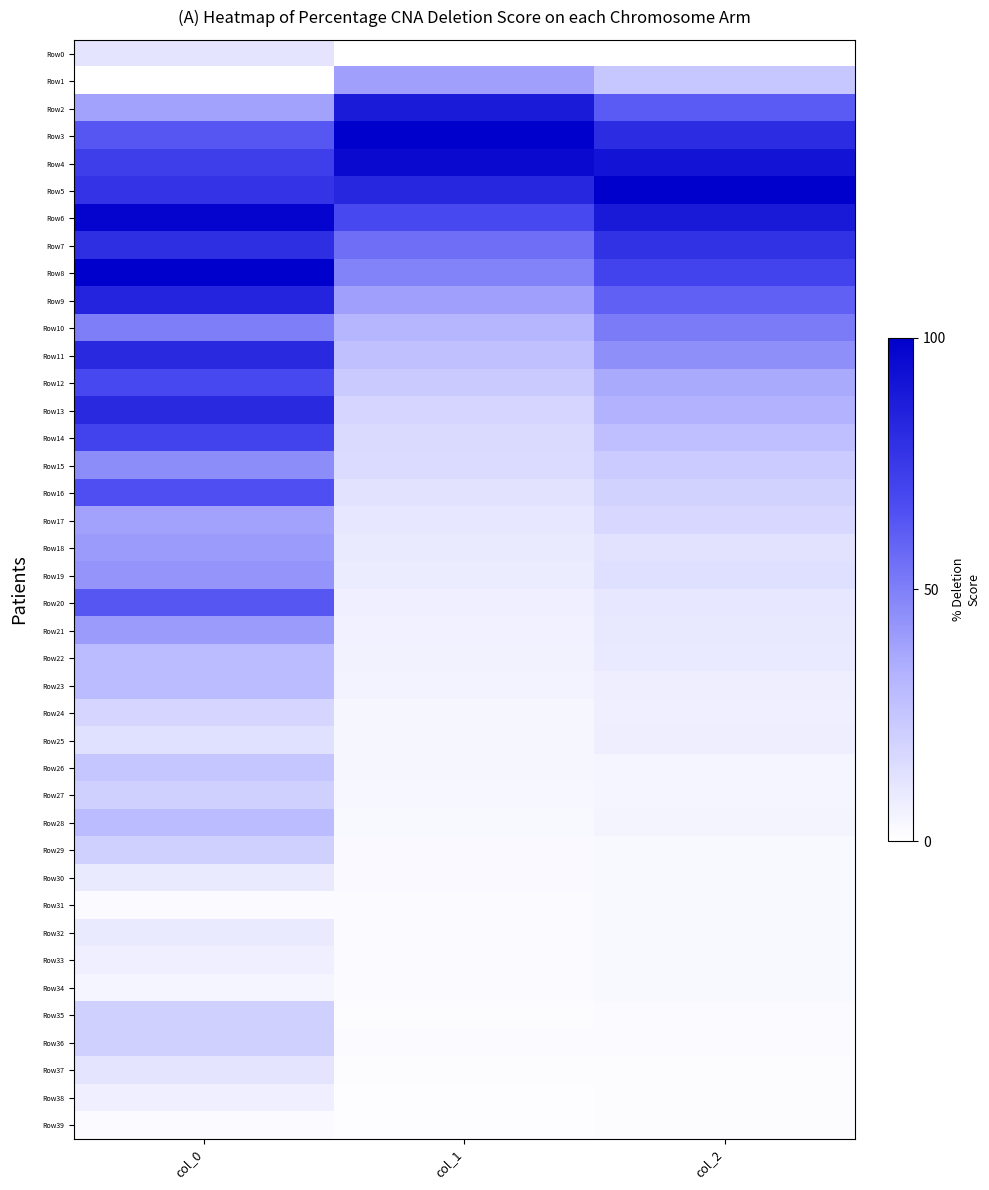

Which series has the largest range (max minus min)?

Row13